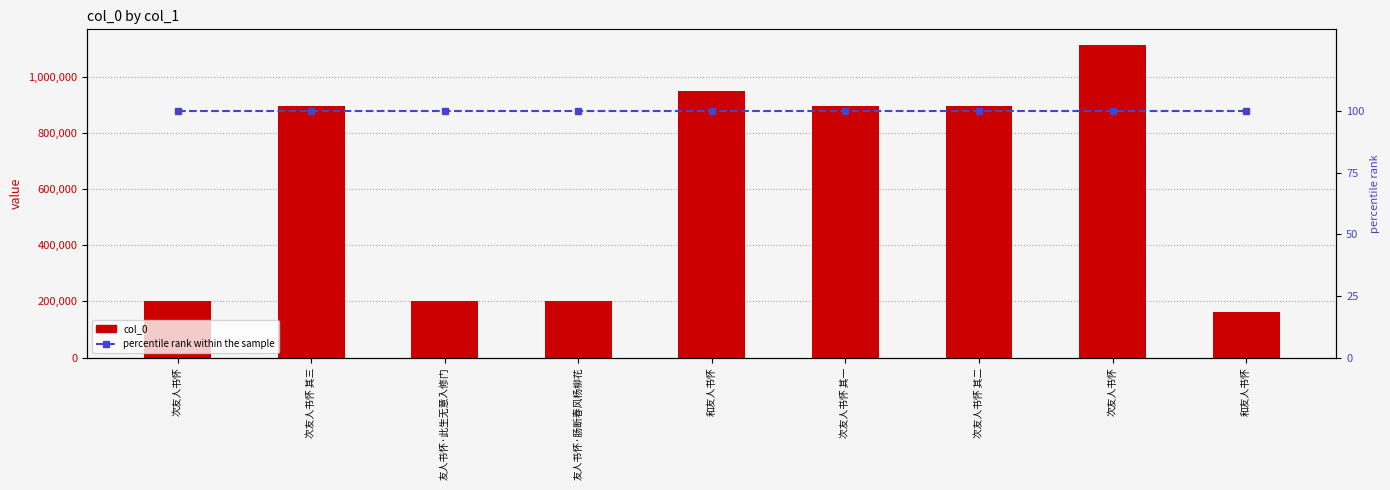

The value of percentile rank within the sample at 次友人书怀 其一 is 100. True or false?

True